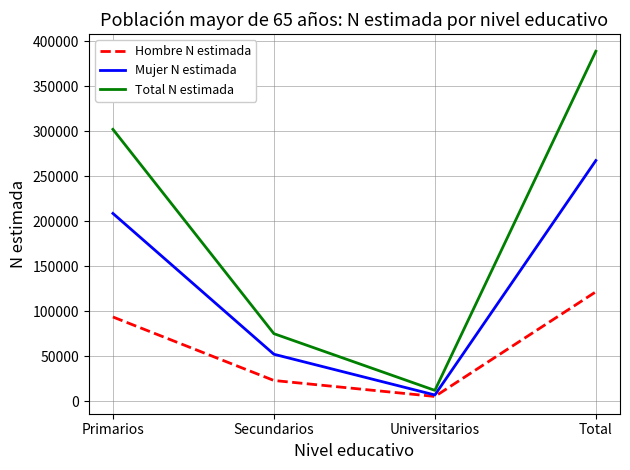

What is the maximum value shown in the chart?

388821